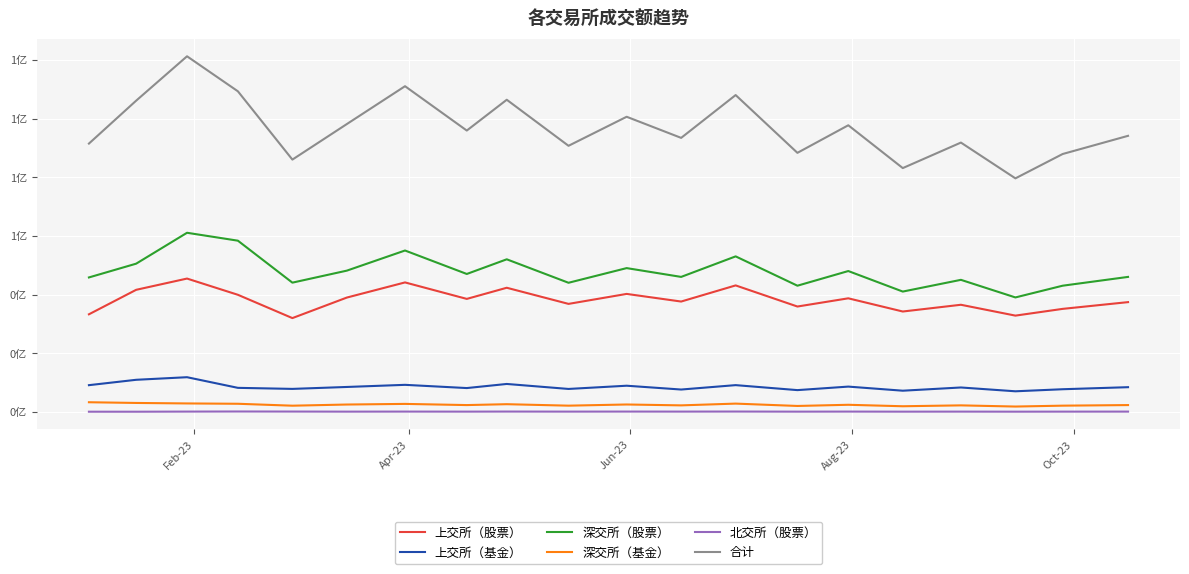

Which series has the largest total across all categories?

合计